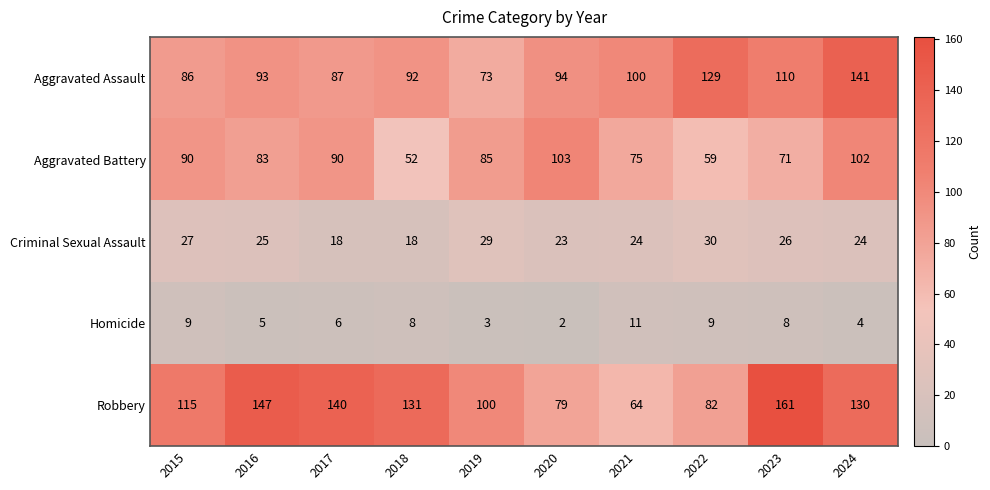

What is the total value across all series at 2016?

353